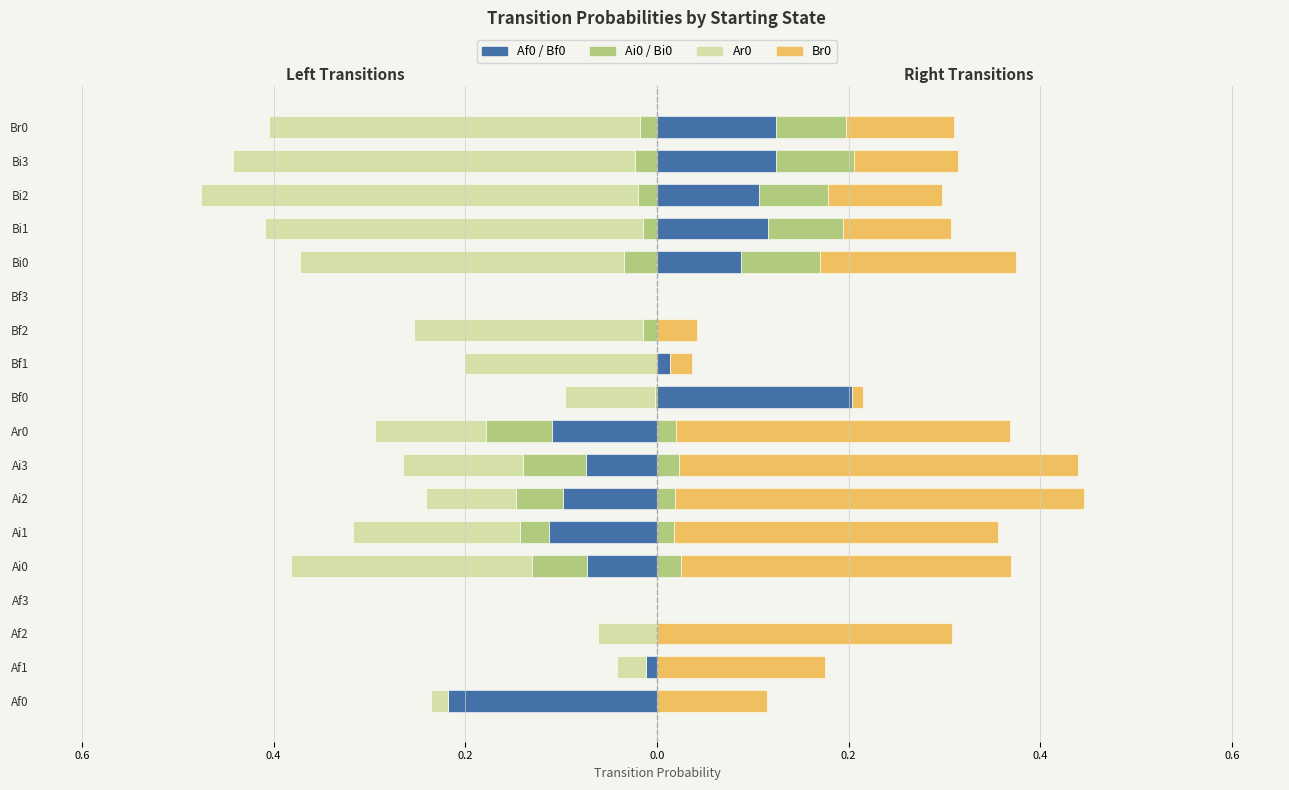

Reading right to left, what are all the values shown in this chart?

Af0: 0.0	0.0	0.0	0.0	0.0	0.0	0.0	0.0	0.0	-0.1	-0.1	-0.1	-0.1	-0.1	0.0	0.0	-0.0	-0.2
Ai0: -0.0	-0.0	-0.0	-0.0	-0.0	0.0	-0.0	0.0	-0.0	-0.1	-0.1	-0.0	-0.0	-0.1	0.0	0.0	0.0	0.0
Ar0: -0.4	-0.4	-0.5	-0.4	-0.3	0.0	-0.2	-0.2	-0.1	-0.1	-0.1	-0.1	-0.2	-0.3	0.0	-0.1	-0.0	-0.0
Bf0: 0.1	0.1	0.1	0.1	0.1	0.0	0.0	0.0	0.2	0.0	0.0	0.0	0.0	0.0	0.0	0.0	0.0	0.0
Bi0: 0.1	0.1	0.1	0.1	0.1	0.0	0.0	0.0	0.0	0.0	0.0	0.0	0.0	0.0	0.0	0.0	0.0	0.0
Br0: 0.1	0.1	0.1	0.1	0.2	0.0	0.0	0.0	0.0	0.3	0.4	0.4	0.3	0.3	0.0	0.3	0.2	0.1